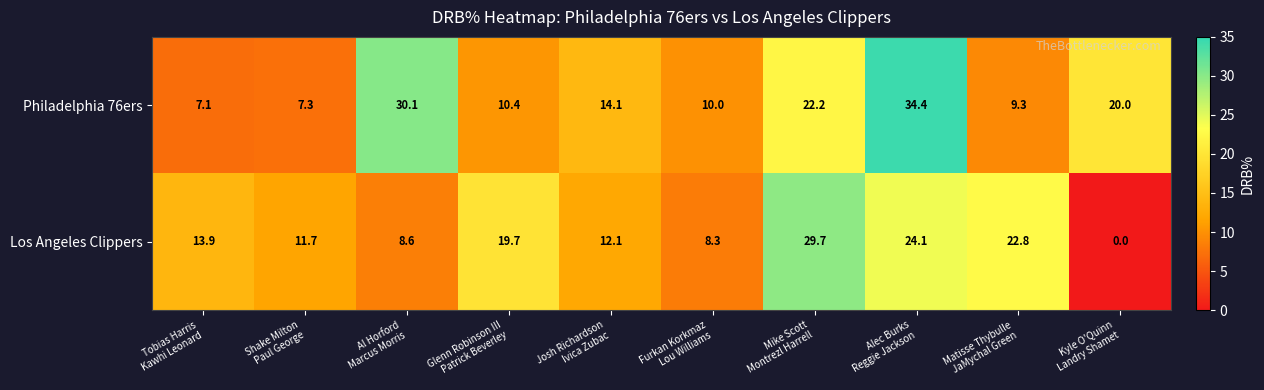

What is the total value across all series at Tobias Harris
Kawhi Leonard?

21.0